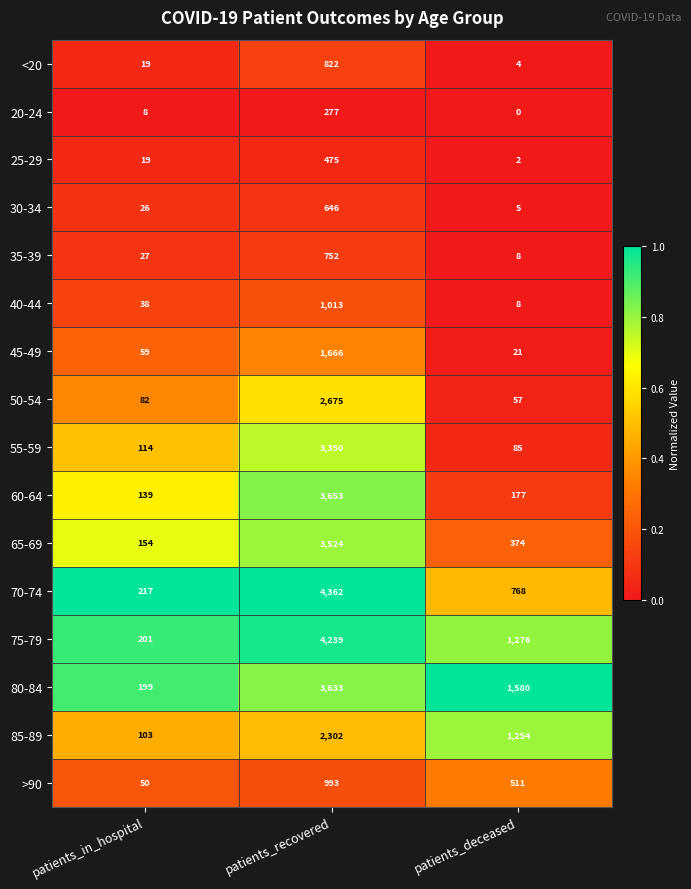

Is the value of 55-59 at patients_deceased greater than the value of 70-74 at patients_recovered?

No